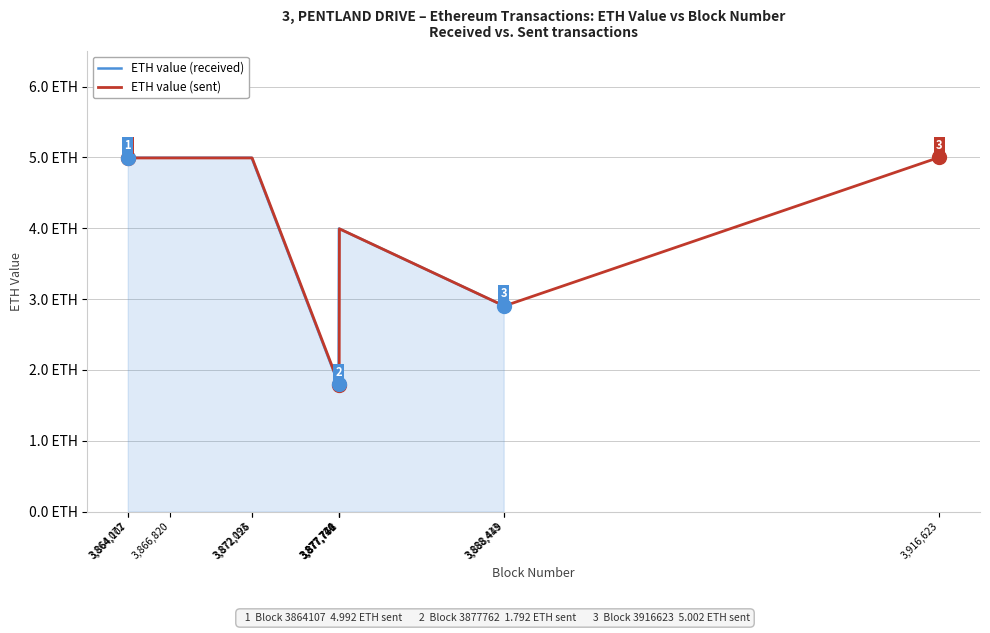

After their last crossing, which series has the higher values: ETH value (received) or ETH value (sent)?

ETH value (sent)